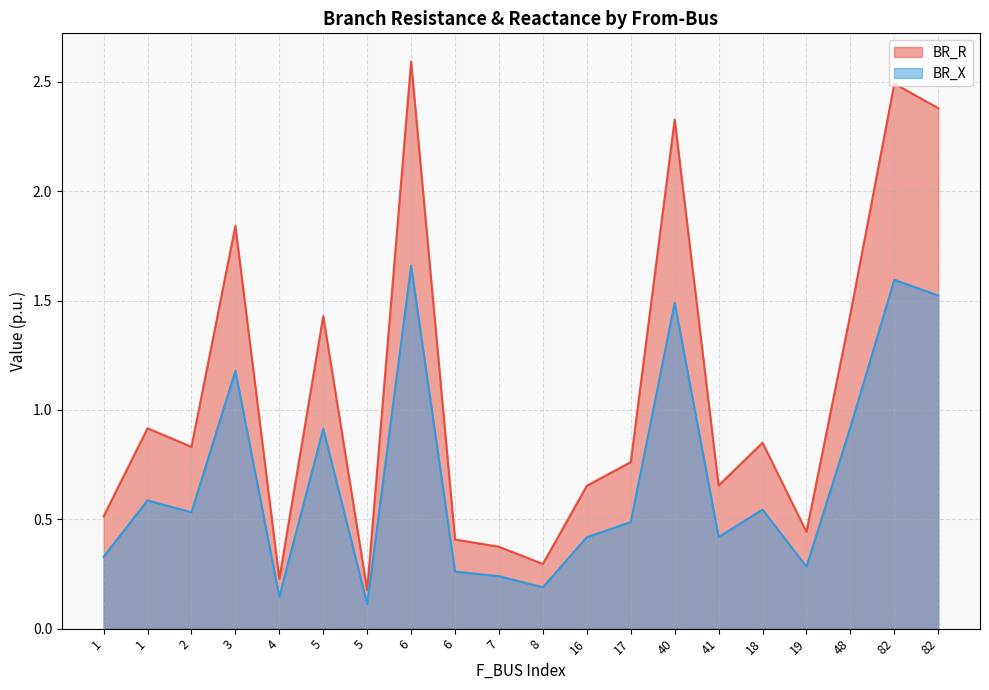

Rank the series at 7 from lowest to highest value.

BR_X, BR_R